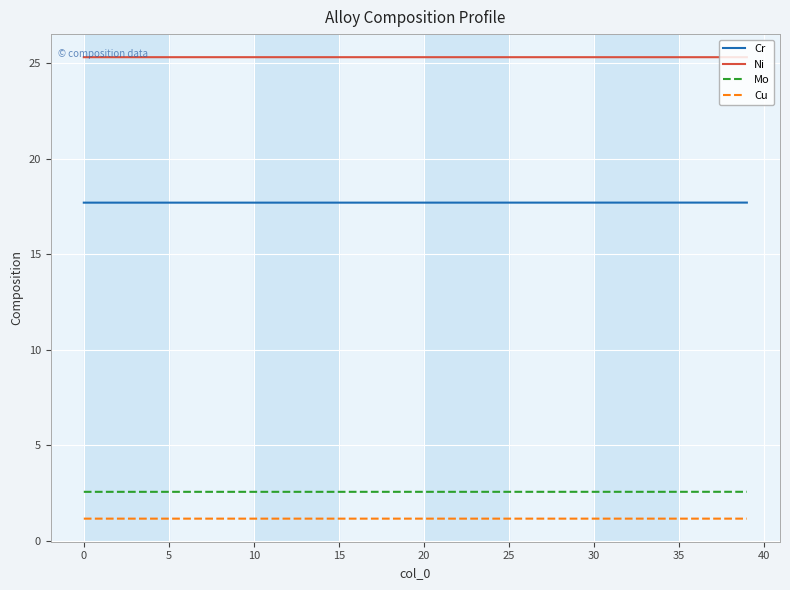

Which series has the largest total across all categories?

Ni